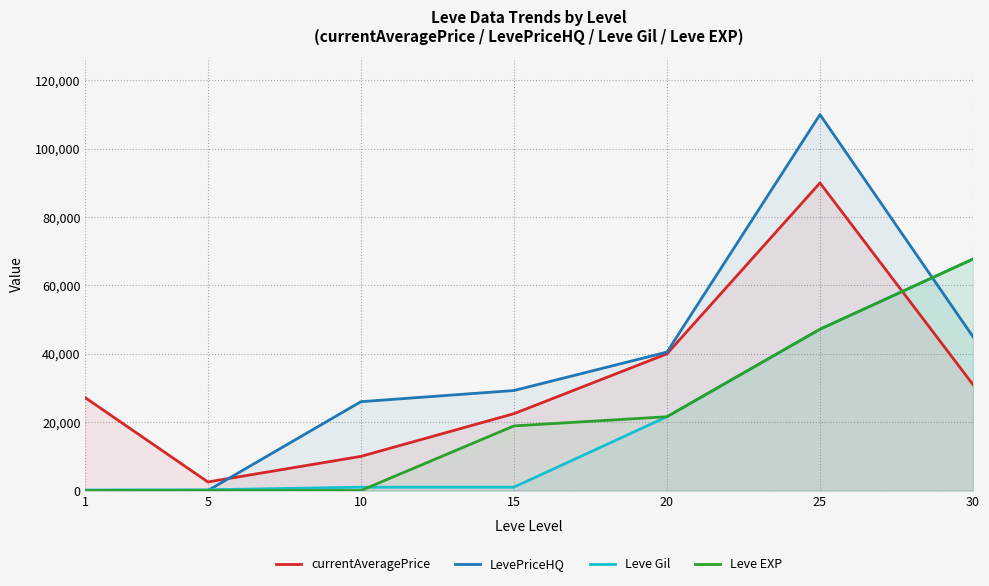

Reading left to right, what are all the values shown in this chart?

currentAveragePrice: 27128.0	2507.0	10000.0	22487.1	39999.5	90000.0	30999.7
LevePriceHQ: 0.0	0.0	26000.0	29267.2	40503.5	110000.0	44999.5
Leve Gil: 160.0	220.0	990.0	990.0	21600.0	47200.0	67730.0
Leve EXP: 1.0	5.0	9.0	18910.0	21600.0	47200.0	67730.0